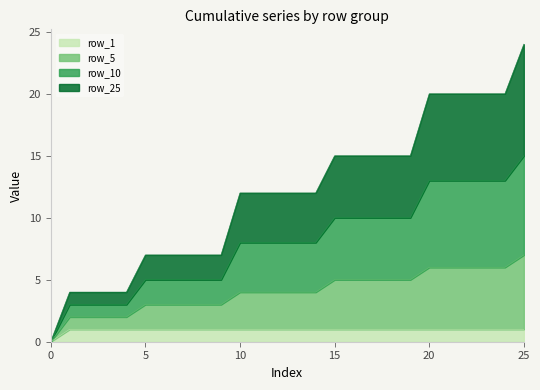

Is the value of row_10 at 14 greater than the value of row_5 at 22?

No